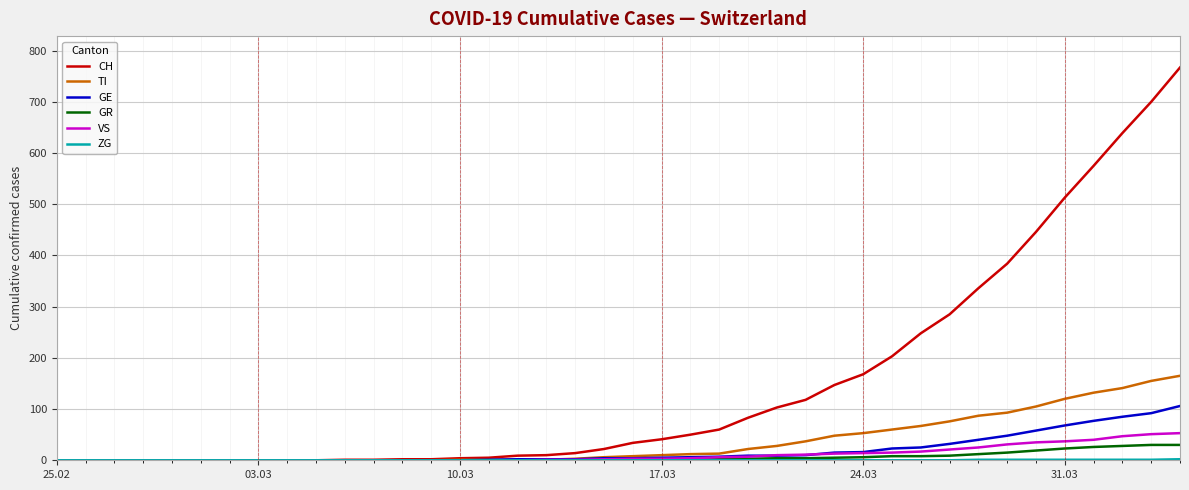

How many lines are shown in the chart?

6